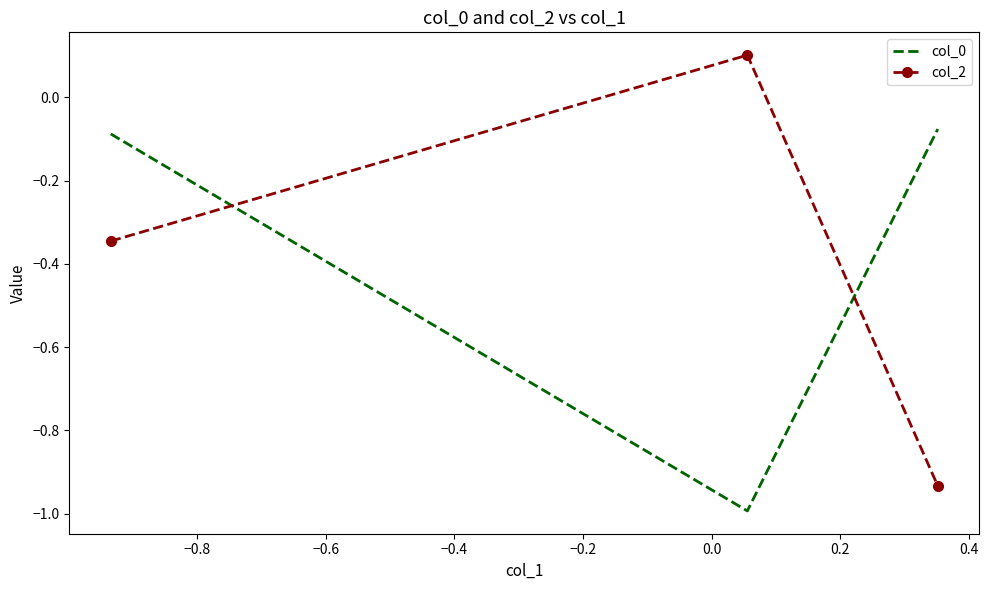

Which series has the widest spread of values?

col_2